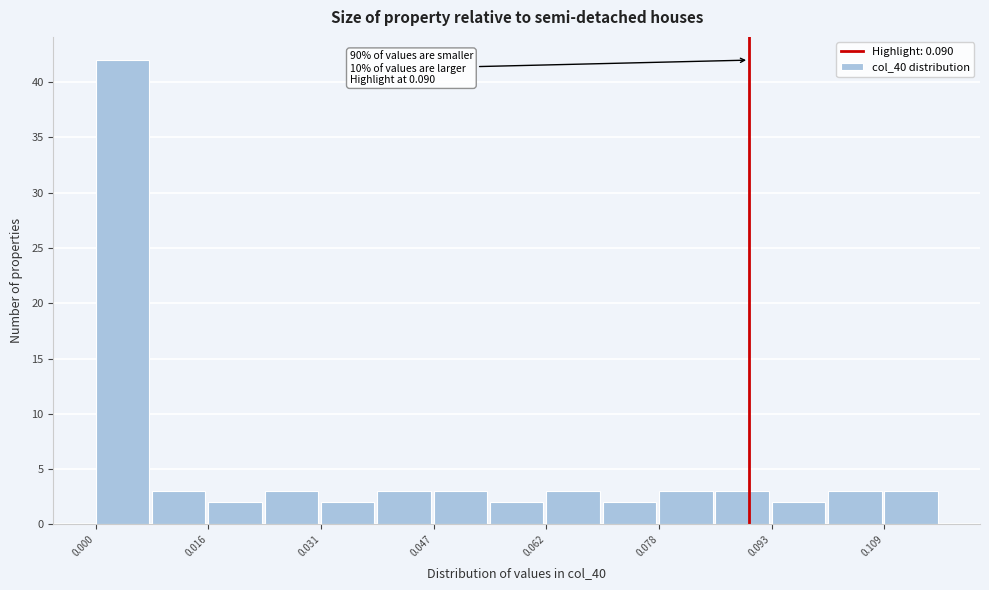

Around what value on the x-axis is the tallest bar? Give the approximate position of its centre, as read against the axis.

0.004